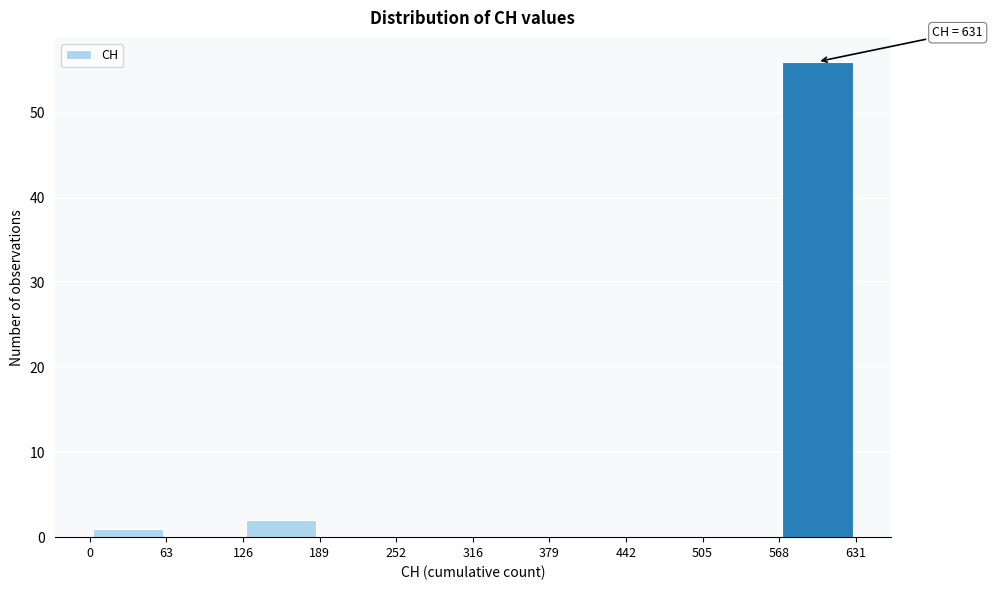

Which range on the x-axis has the tallest bar?

568 to 631